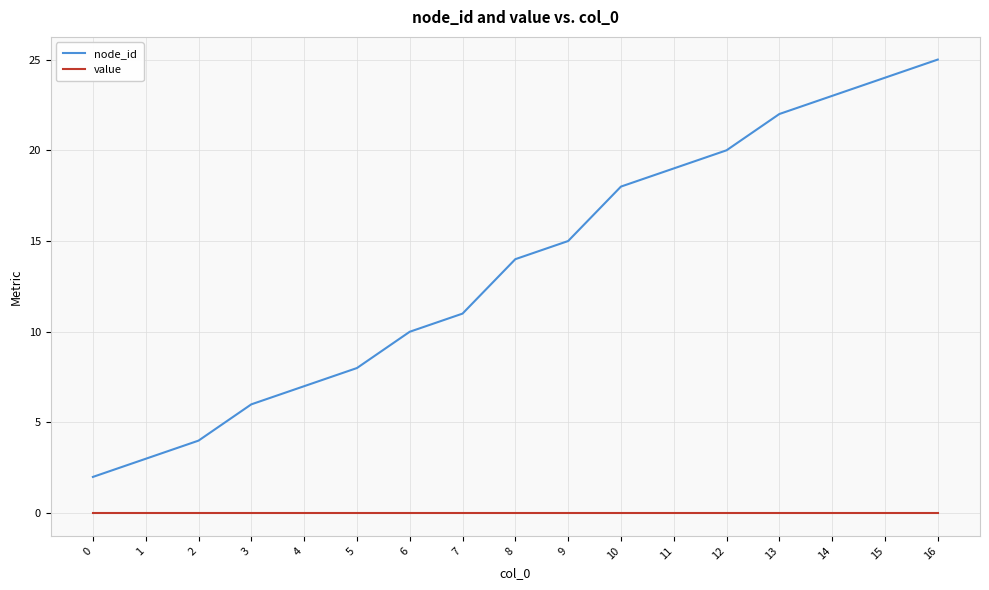

Reading right to left, transcribe all the data shown in this chart.

node_id: 16=25	15=24	14=23	13=22	12=20	11=19	10=18	9=15	8=14	7=11	6=10	5=8	4=7	3=6	2=4	1=3	0=2
value: 16=0	15=0	14=0	13=0	12=0	11=0	10=0	9=0	8=0	7=0	6=0	5=0	4=0	3=0	2=0	1=0	0=0